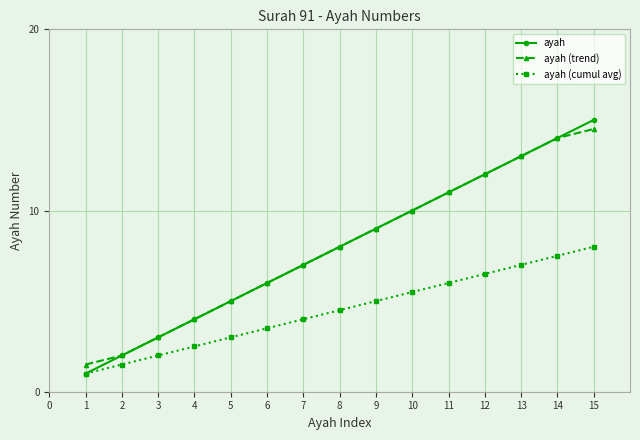

At how many categories does at least one series exceed 1?

15